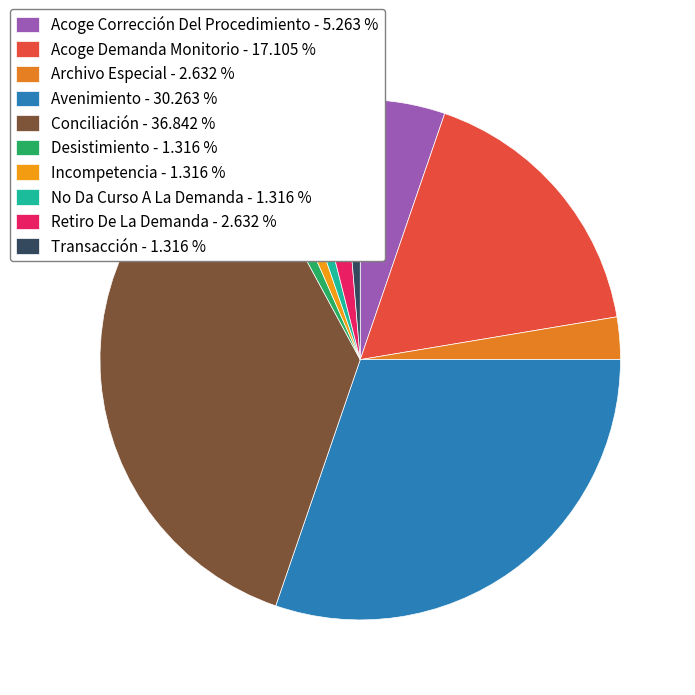

To the nearest percent, what percentage of the pie is Desistimiento?

1%